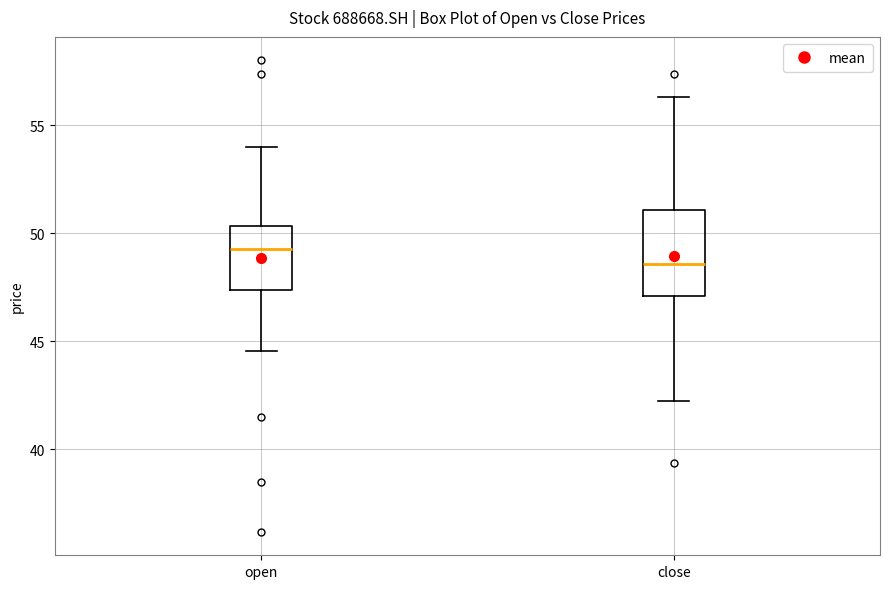

Reading left to right, transcribe this box plot: for each box, give where its median line is, the range the box spans, and where its two whiskers end, as read against the y-axis. The values are not printed on the chart, so give them approximately, as read against the axis.

open: median 49.5, box 47.5 to 50.5, whiskers 44.5 to 54.0
close: median 48.5, box 47.0 to 51.0, whiskers 42.0 to 56.5